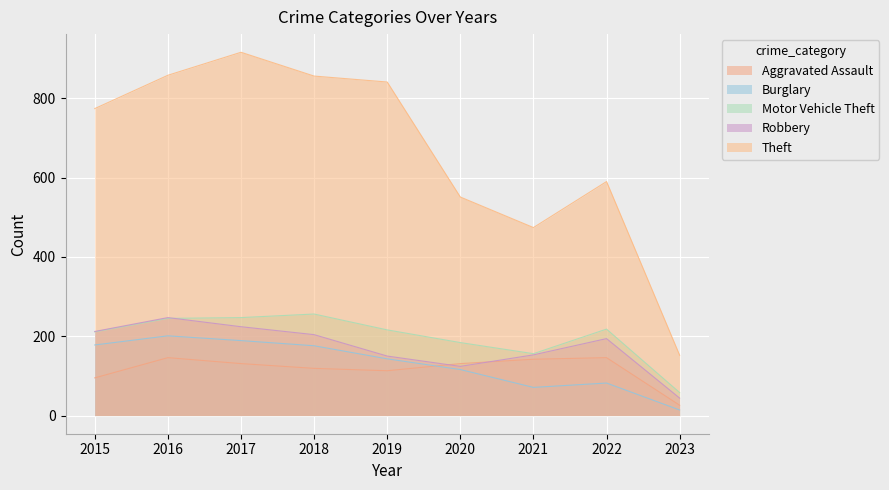

What is the average value of the Motor Vehicle Theft series?

199